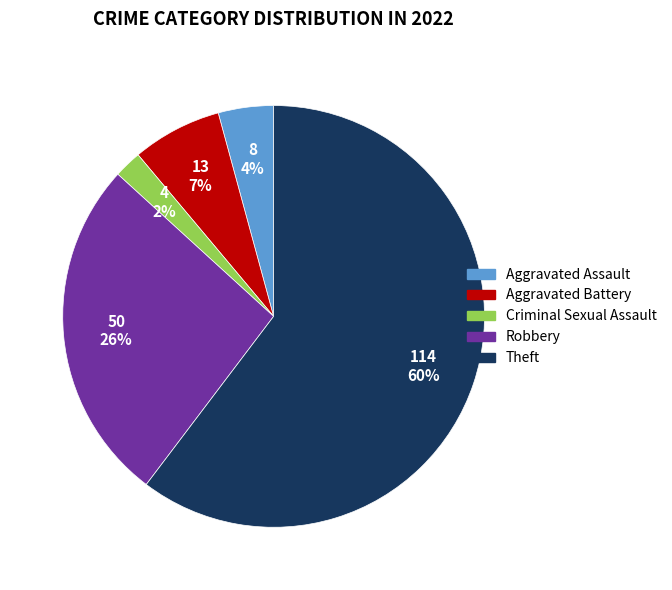

Rank the categories by value from lowest to highest.

Criminal Sexual Assault, Aggravated Assault, Aggravated Battery, Robbery, Theft